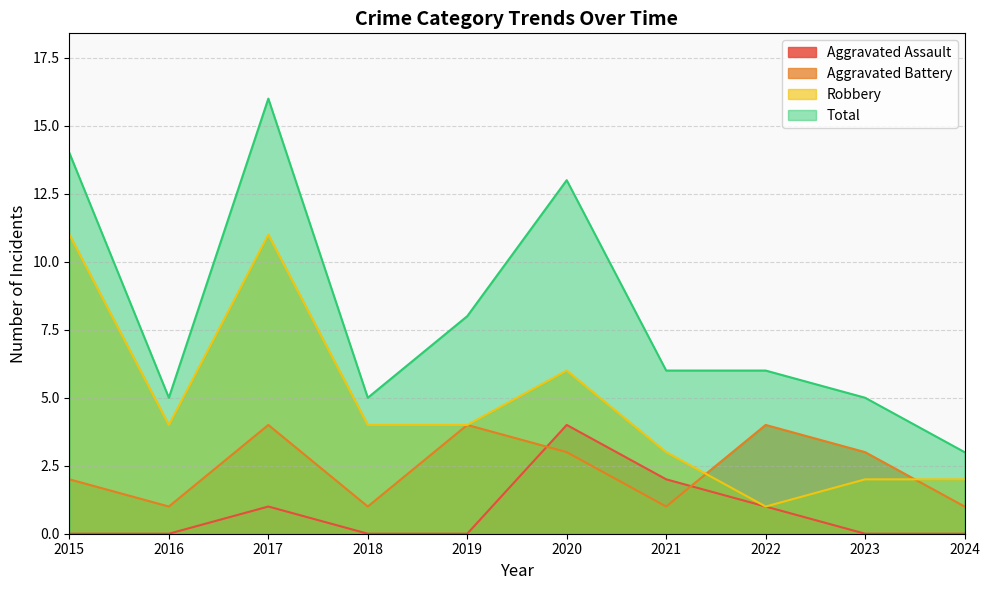

How many values in the Aggravated Battery series exceed 3?

3